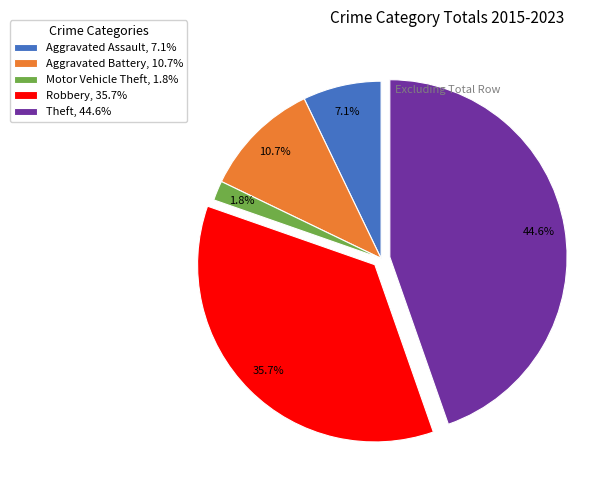

How many slices are in this pie chart?

5